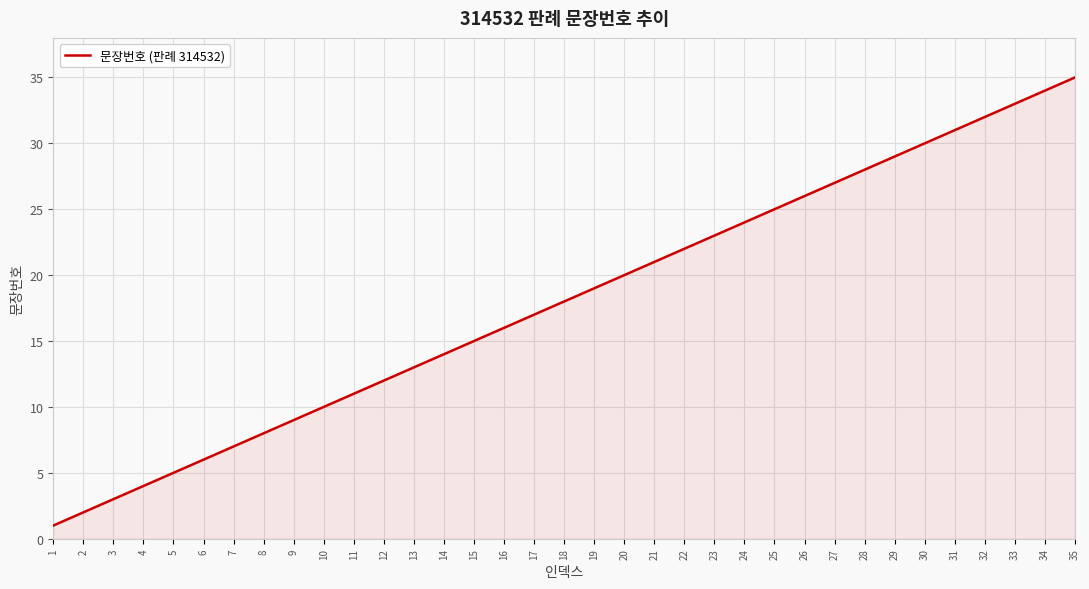

What is the smallest value displayed?

1